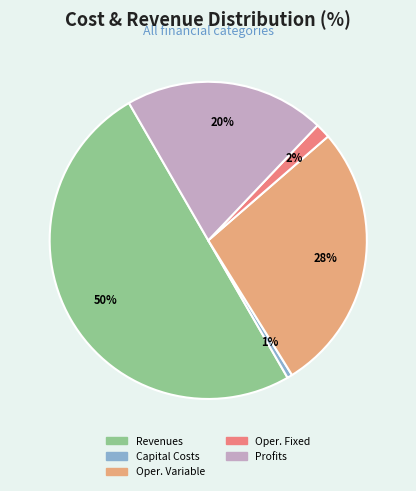

To the nearest percent, what is the difference between the largest and smallest slice percentages?

49%